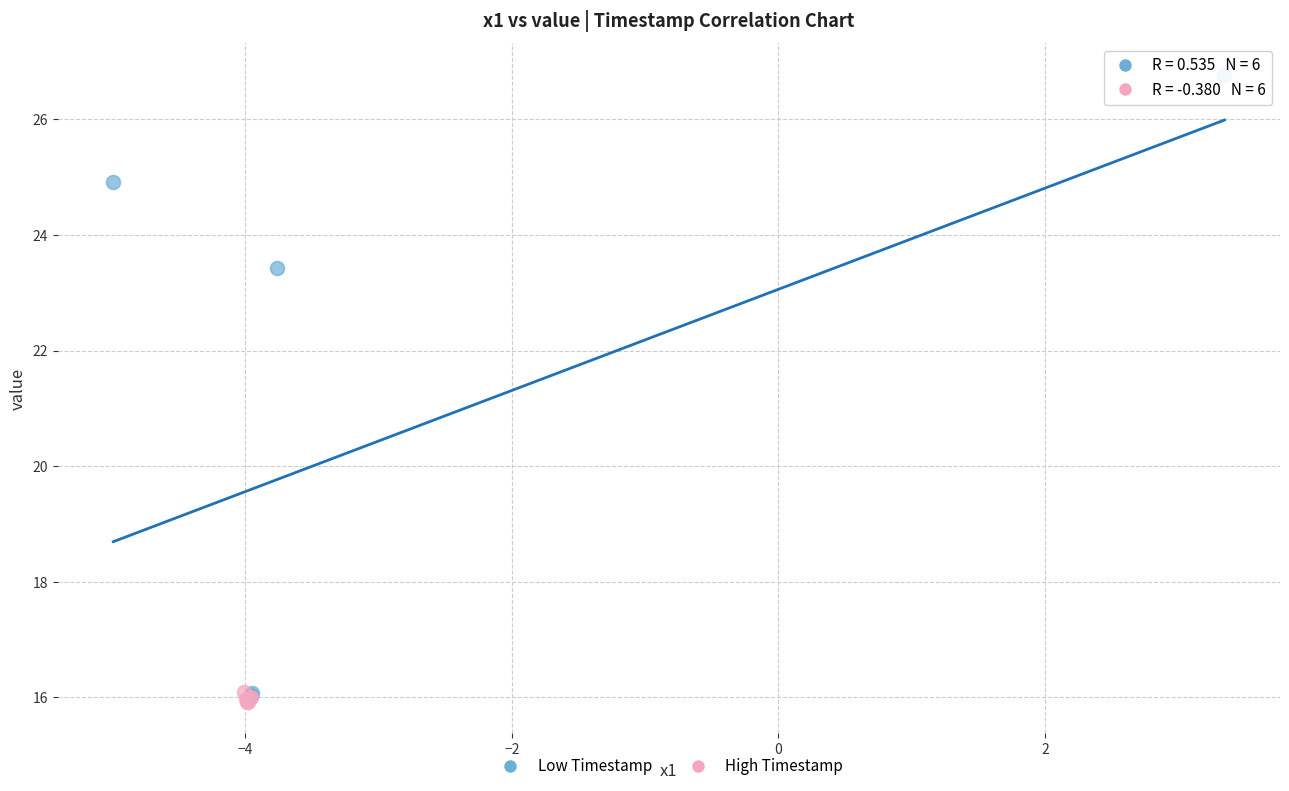

Which series contains the highest Y value?

Low Timestamp